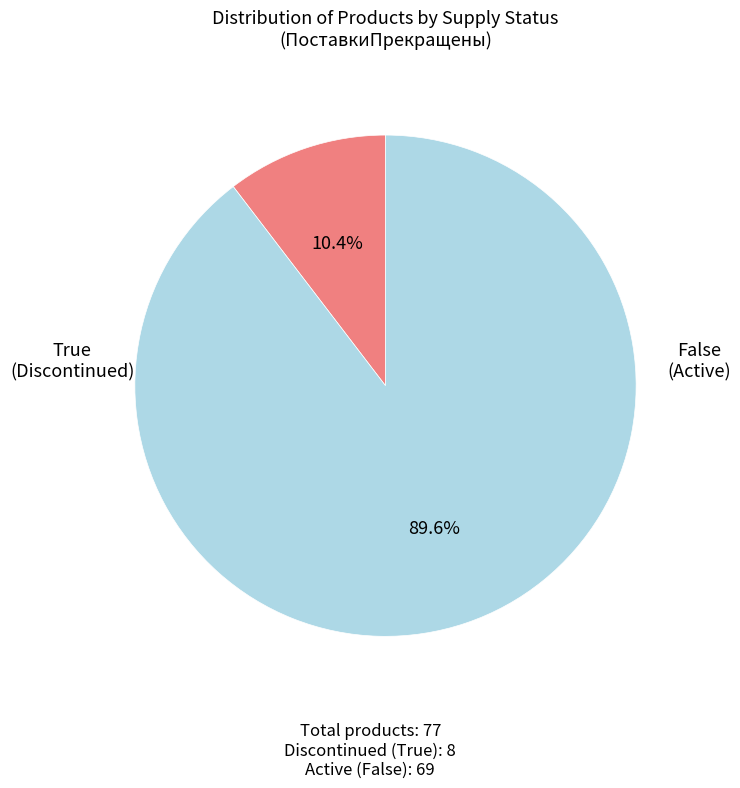

Does any single category account for the majority?

Yes